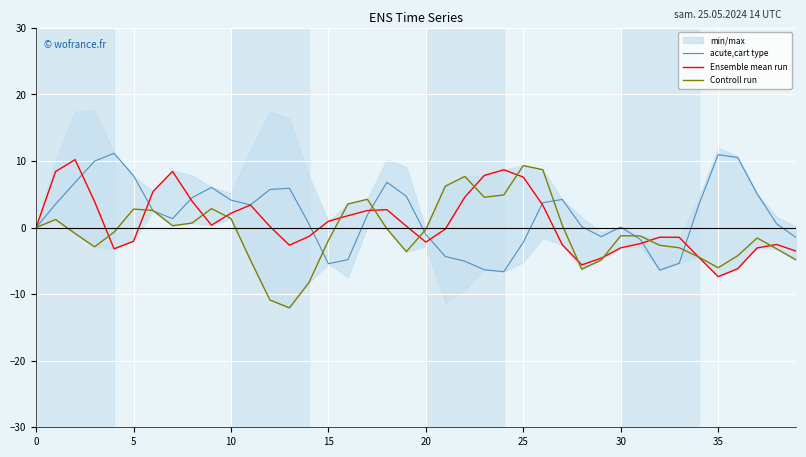

What is the difference between the maximum and minimum values in the Controll run series?

21.4